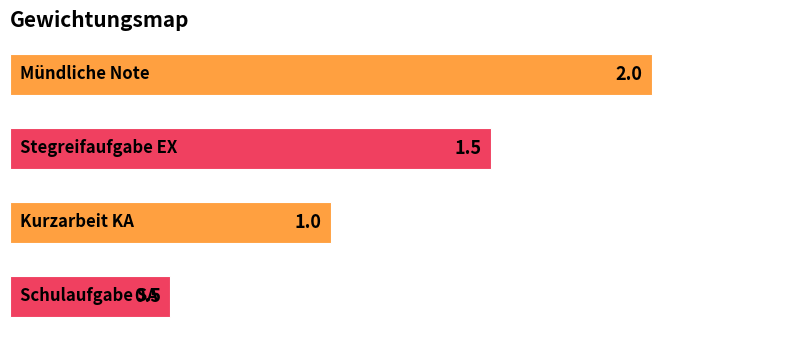

How many distinct data groups are displayed?

1